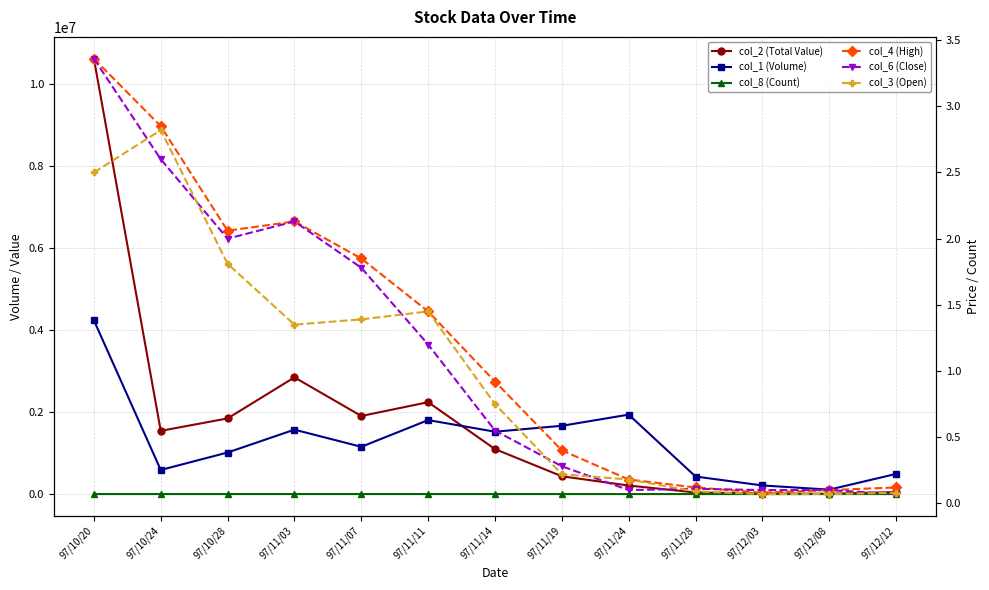

Reading left to right, transcribe all the data shown in this chart.

col_2 (Total Value): 97/10/20=10612200.0	97/10/24=1540940.0	97/10/28=1843740.0	97/11/03=2844530.0	97/11/07=1902980.0	97/11/11=2239300.0	97/11/14=1096240.0	97/11/19=433390.0	97/11/24=207770.0	97/11/28=39290.0	97/12/03=14710.0	97/12/08=7030.0	97/12/12=49010.0
col_1 (Volume): 97/10/20=4235000.0	97/10/24=587000.0	97/10/28=1013000.0	97/11/03=1570000.0	97/11/07=1152000.0	97/11/11=1803000.0	97/11/14=1520000.0	97/11/19=1664000.0	97/11/24=1936000.0	97/11/28=427000.0	97/12/03=210000.0	97/12/08=108000.0	97/12/12=491000.0
col_8 (Count): 97/10/20=103.0	97/10/24=68.0	97/10/28=105.0	97/11/03=204.0	97/11/07=170.0	97/11/11=199.0	97/11/14=204.0	97/11/19=170.0	97/11/24=174.0	97/11/28=27.0	97/12/03=15.0	97/12/08=9.0	97/12/12=31.0
col_4 (High): 97/10/20=3.4	97/10/24=2.9	97/10/28=2.1	97/11/03=2.1	97/11/07=1.9	97/11/11=1.4	97/11/14=0.9	97/11/19=0.4	97/11/24=0.2	97/11/28=0.1	97/12/03=0.1	97/12/08=0.1	97/12/12=0.1
col_6 (Close): 97/10/20=3.4	97/10/24=2.6	97/10/28=2.0	97/11/03=2.1	97/11/07=1.8	97/11/11=1.2	97/11/14=0.6	97/11/19=0.3	97/11/24=0.1	97/11/28=0.1	97/12/03=0.1	97/12/08=0.1	97/12/12=0.1
col_3 (Open): 97/10/20=2.5	97/10/24=2.8	97/10/28=1.8	97/11/03=1.4	97/11/07=1.4	97/11/11=1.4	97/11/14=0.8	97/11/19=0.2	97/11/24=0.2	97/11/28=0.1	97/12/03=0.1	97/12/08=0.1	97/12/12=0.1